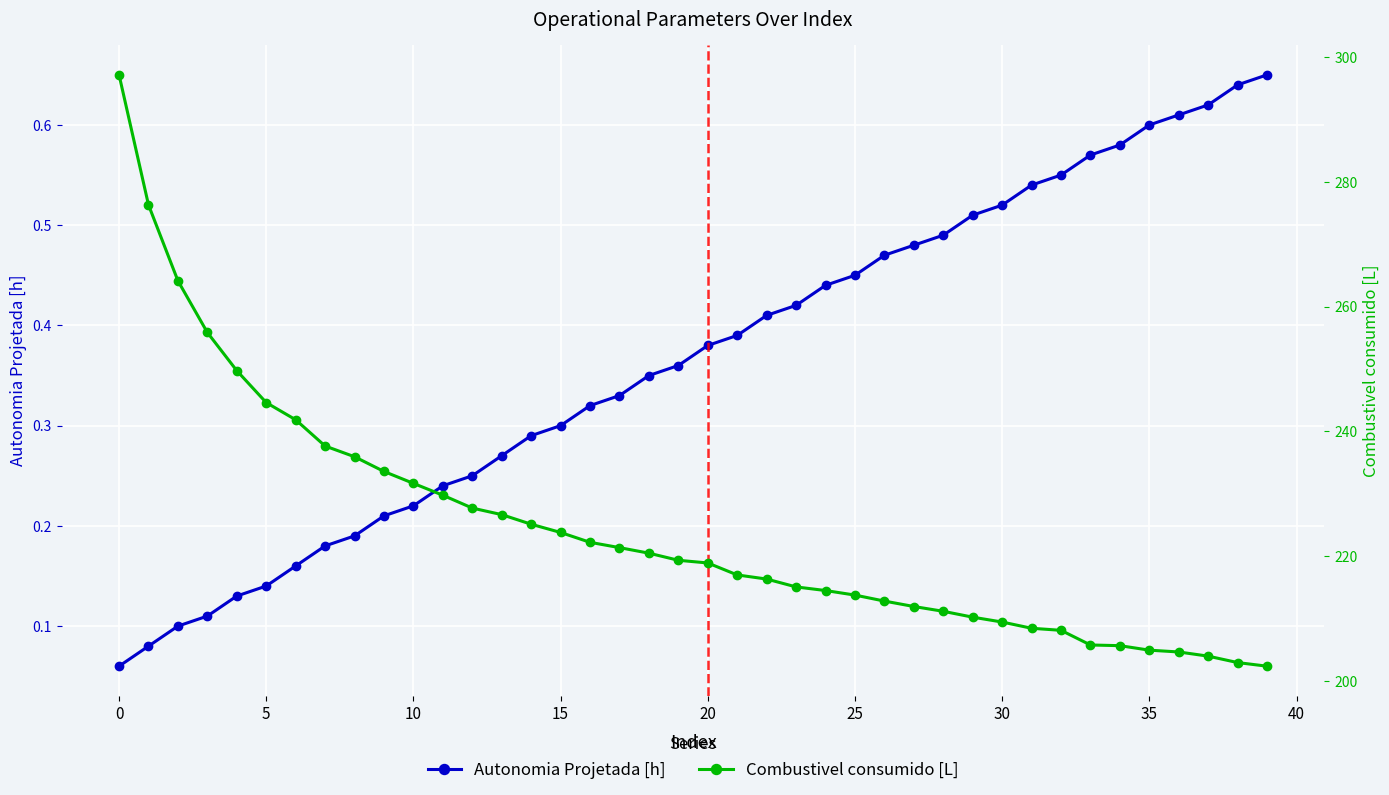

True or false: Combustivel consumido [L] has more than 2 interior local peaks.

False